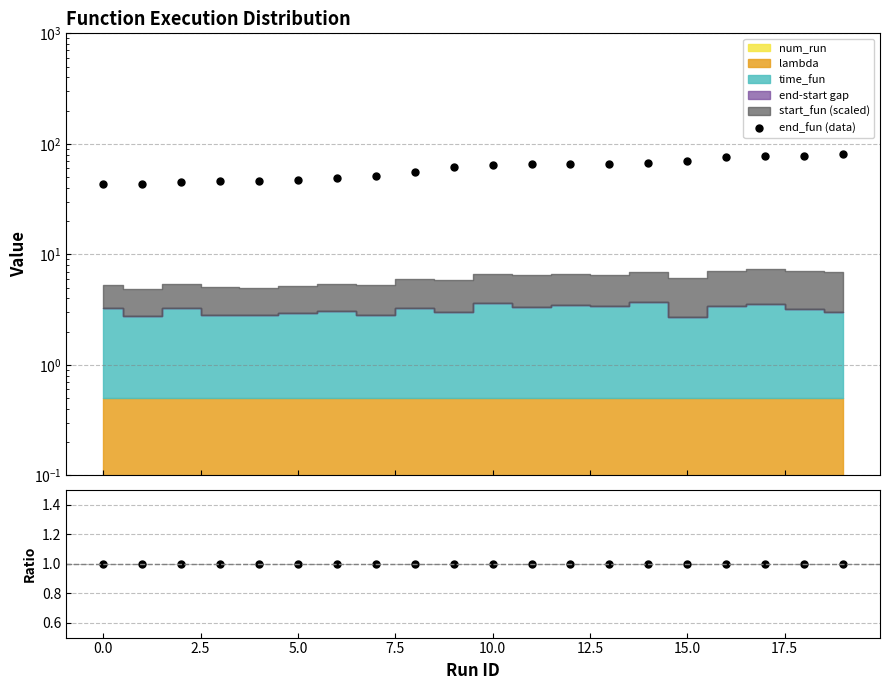

In end_fun (data), how many points are higher than both neighbors (excluding endpoints)?

1